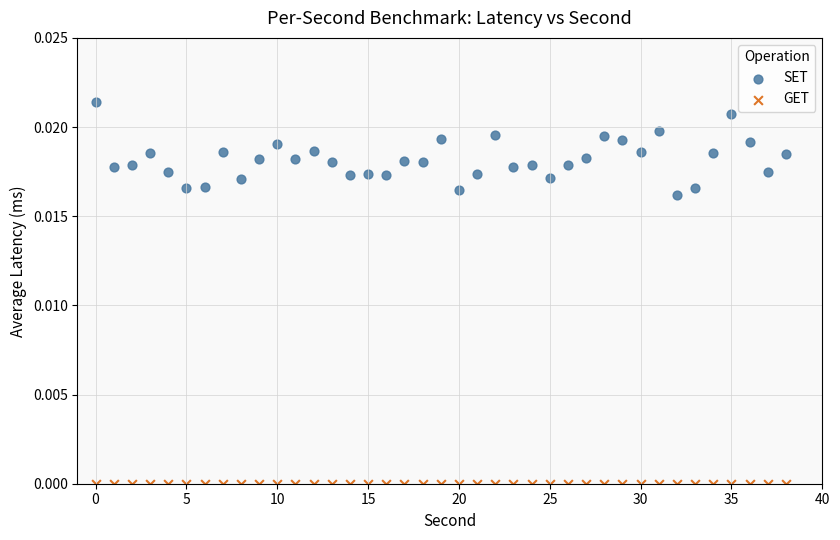

What are all the series names shown in the legend?

SET, GET